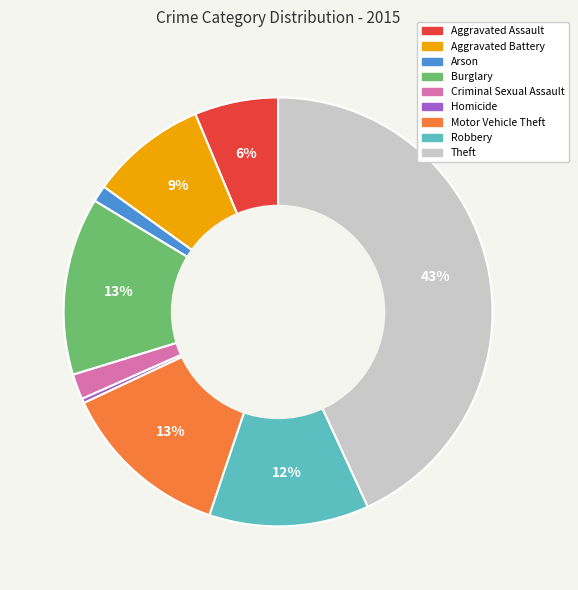

To the nearest percent, what is the combined percentage of Homicide and Criminal Sexual Assault?

2%